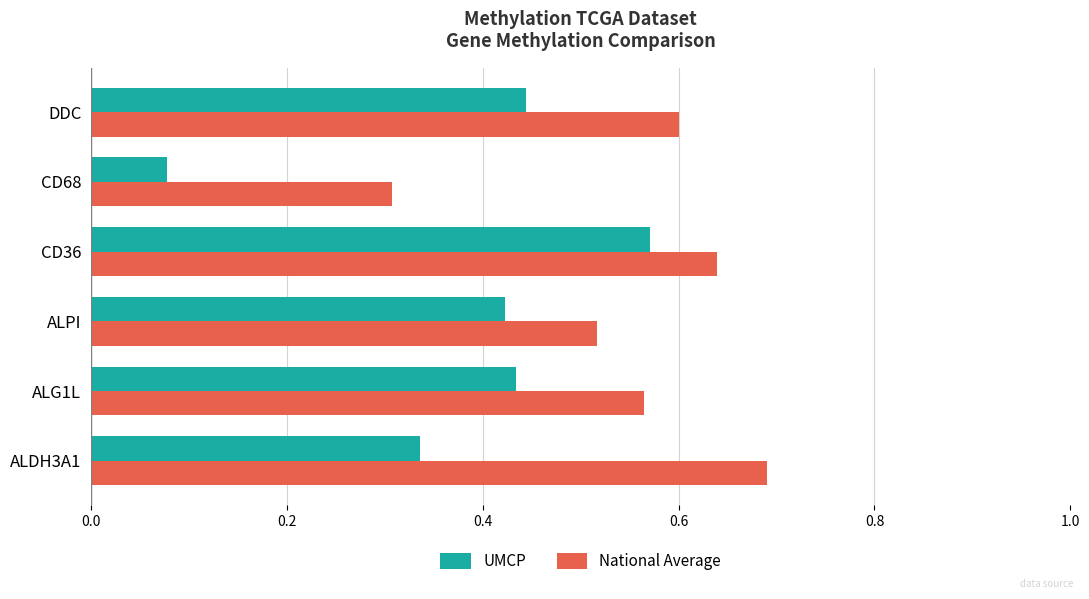

Which series has the largest total across all categories?

National Average